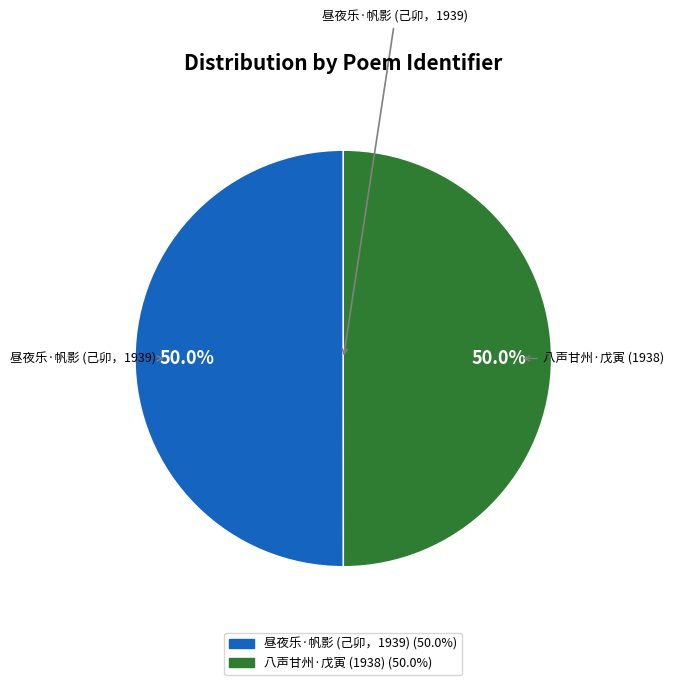

What is the total percentage of 八声甘州·戊寅 (1938) and 昼夜乐·帆影 (己卯，1939)?

100.0%